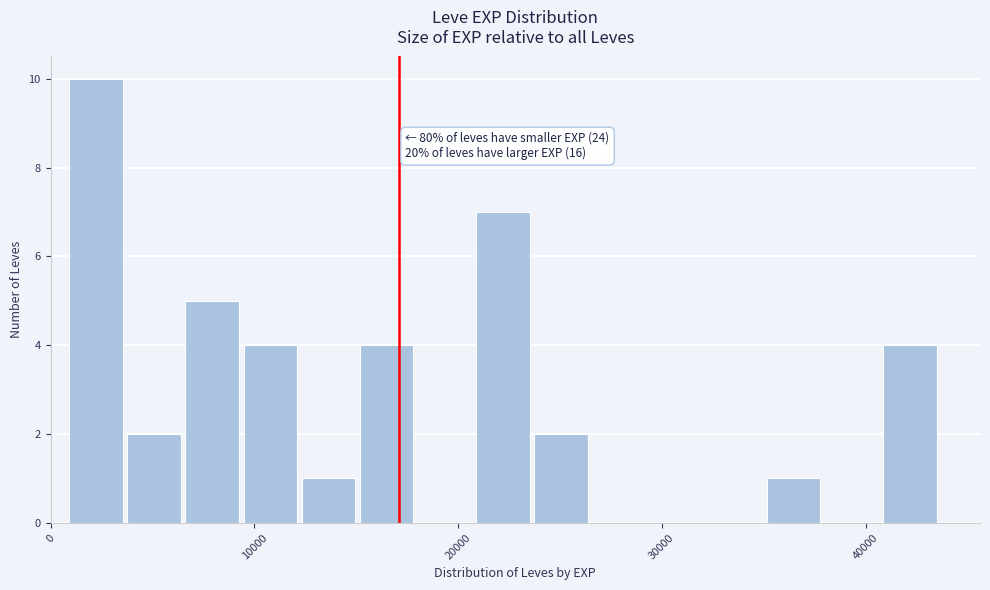

Around what value on the x-axis is the tallest bar? Give the approximate position of its centre, as read against the axis.

2000